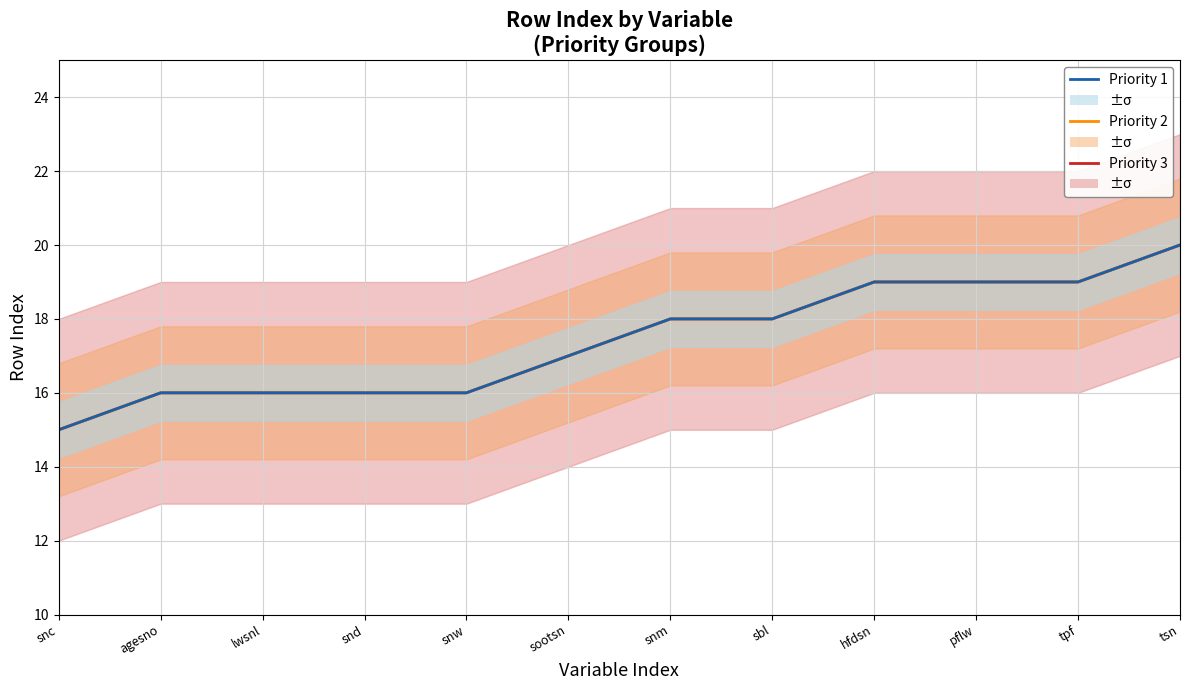

Rank the categories by Priority 2 (rowIndex) value from highest to lowest.

tsn, hfdsn, pflw, tpf, snm, sbl, sootsn, agesno, lwsnl, snd, snw, snc